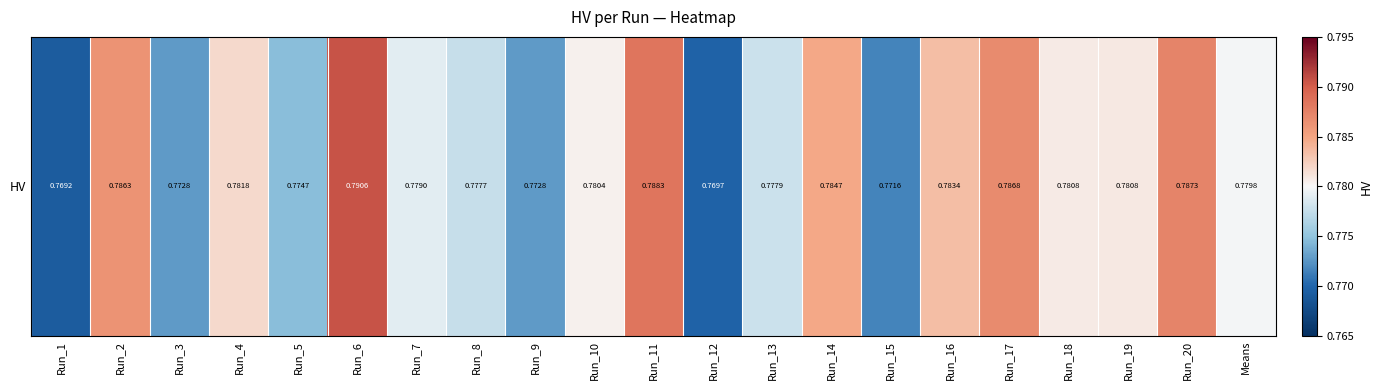

What is the greatest value displayed?

0.8